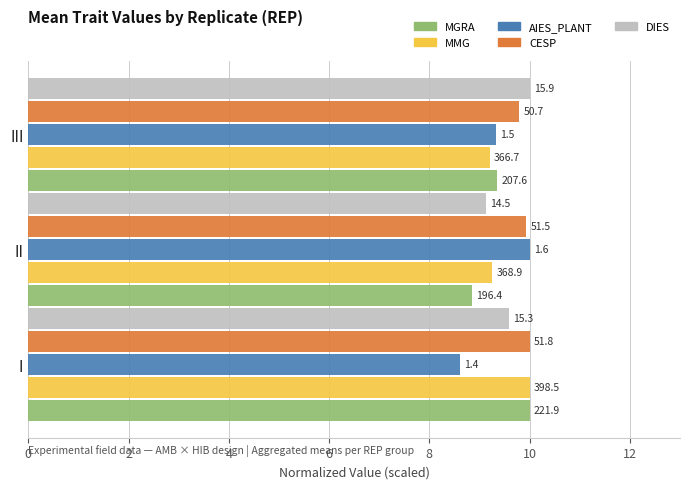

At how many categories does at least one series exceed 9?

3